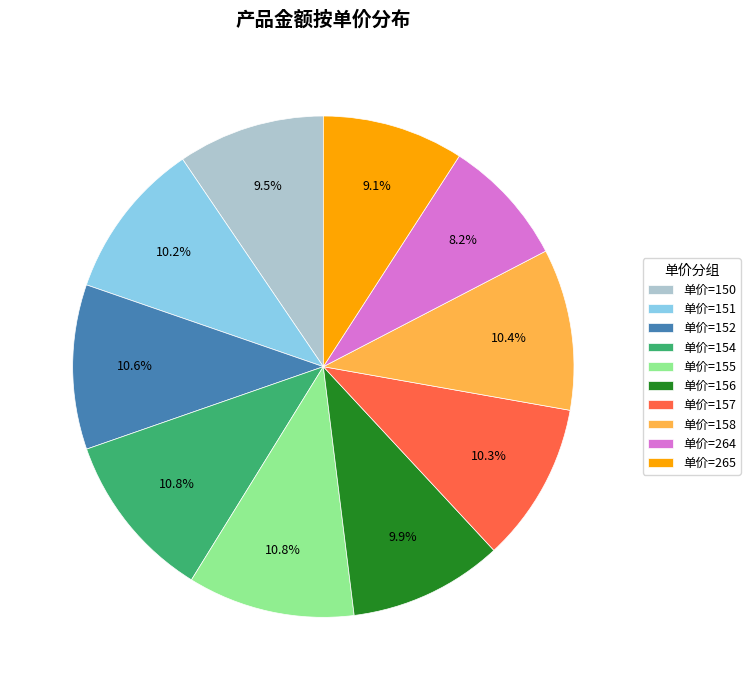

Is there a majority slice in this chart?

No